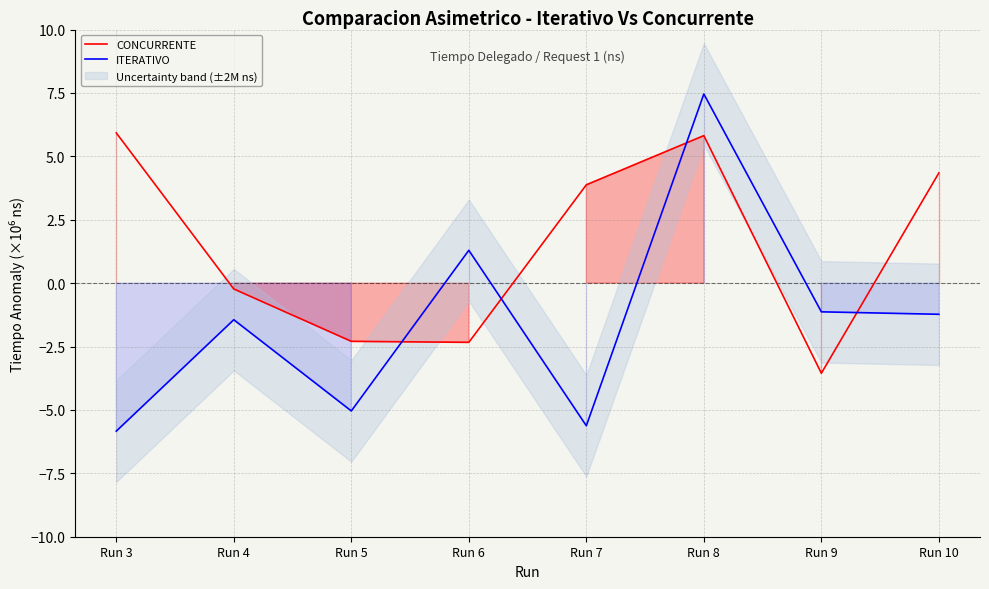

Between which two adjacent categories do ITERATIVO and CONCURRENTE first intersect?

Run 5 and Run 6